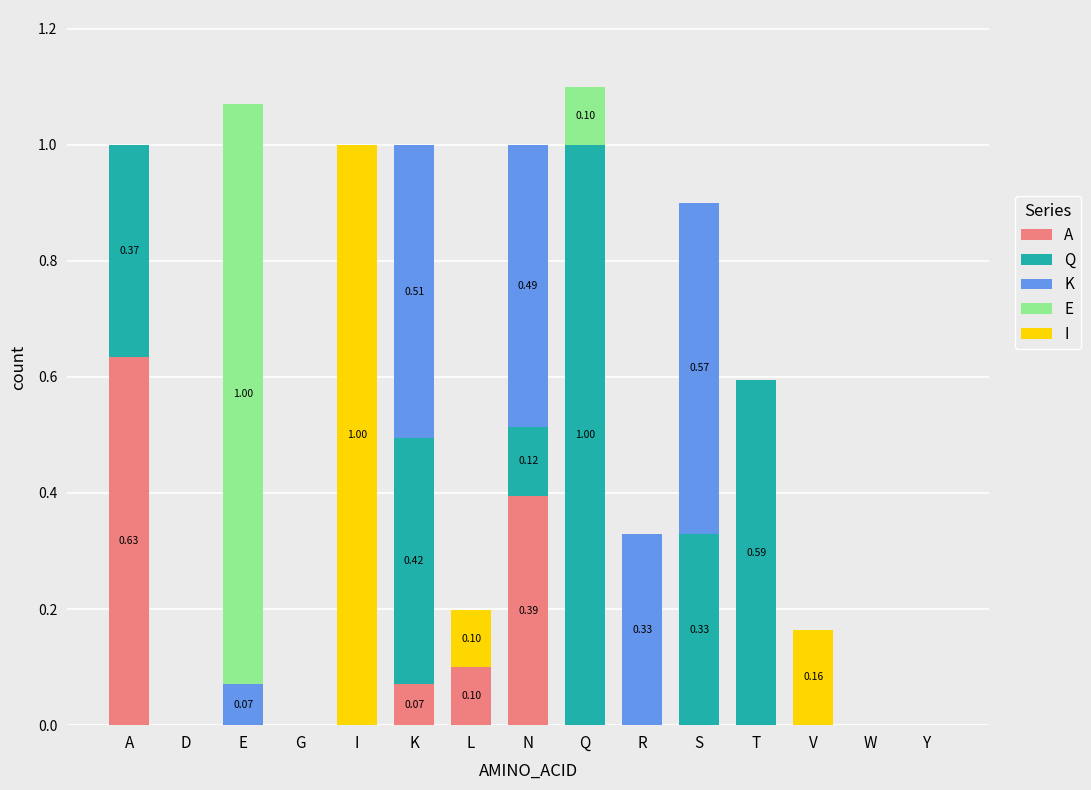

Which category has the highest value in the A series?

A